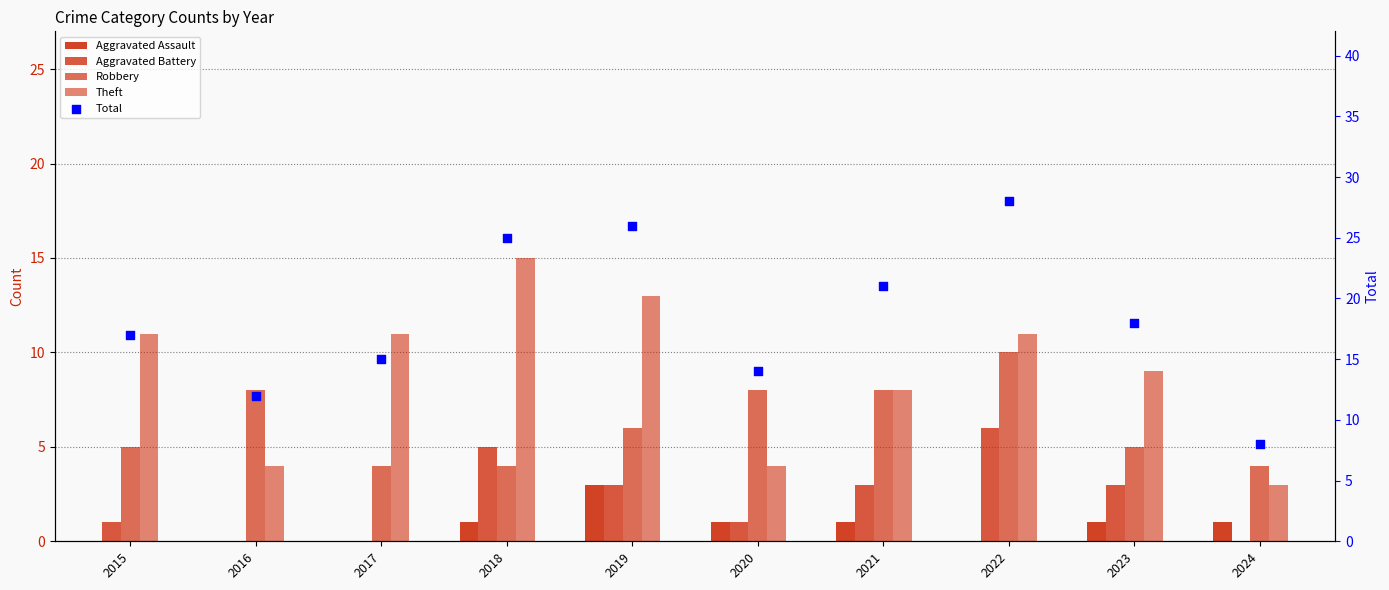

What are all the series names shown in the legend?

Aggravated Assault, Aggravated Battery, Robbery, Theft, Total